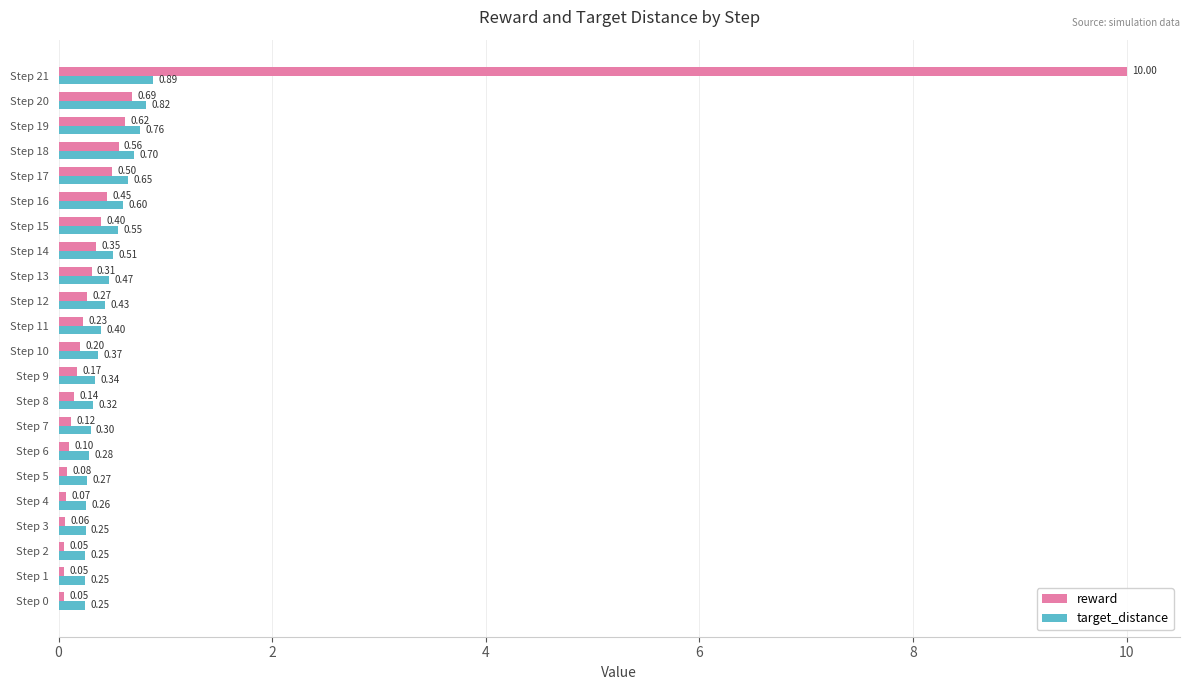

At which category is the sum across all series the highest?

Step 21